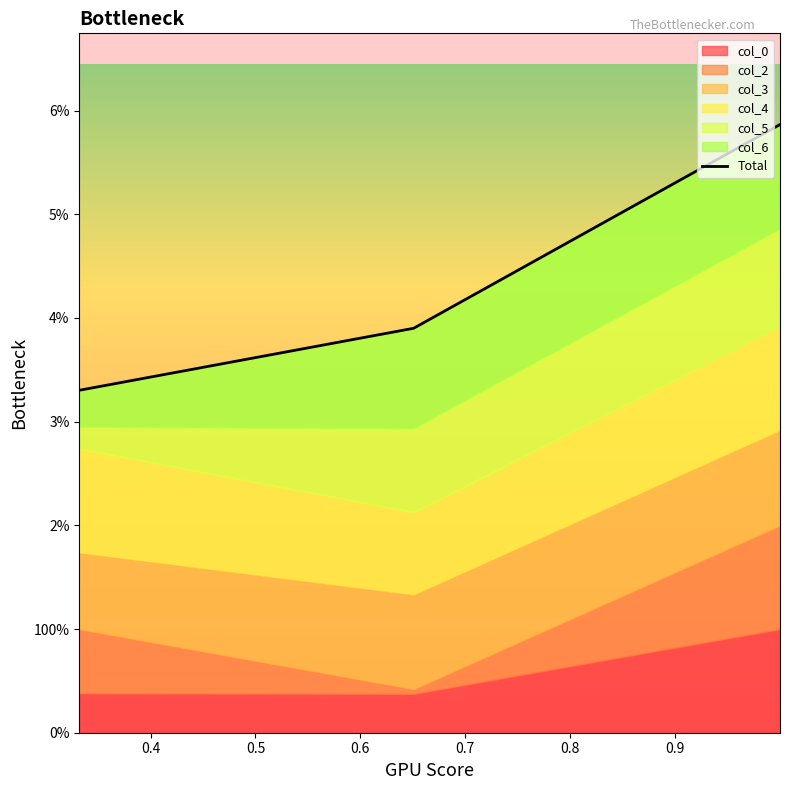

Between 0.4 and 0.5, which is larger?

0.5